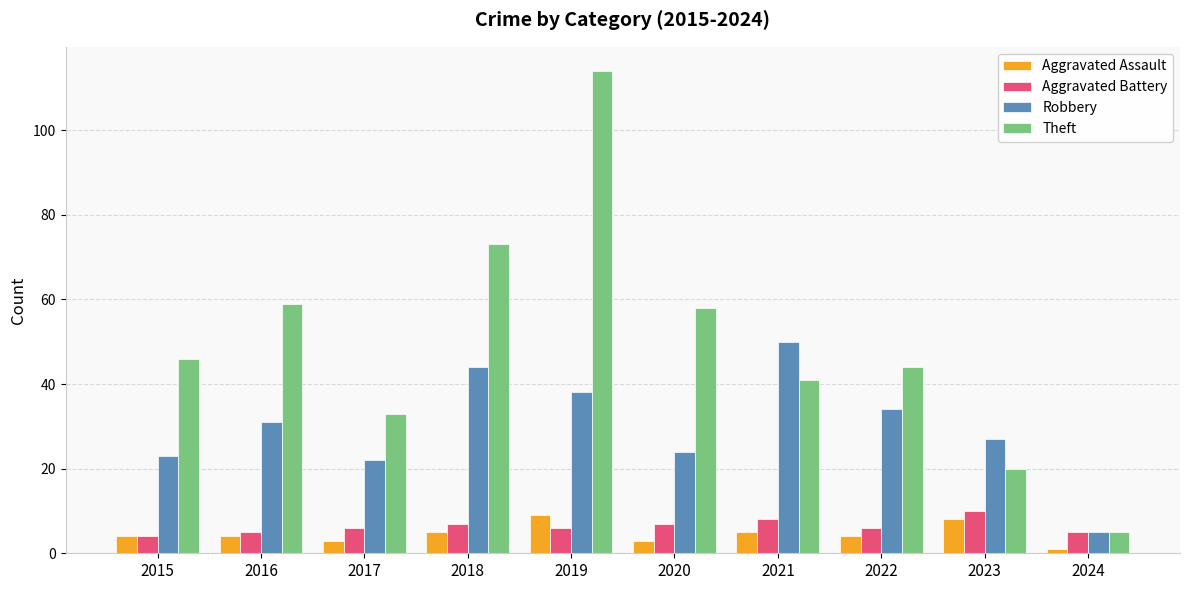

At which category does the chart reach its peak across all series?

2019